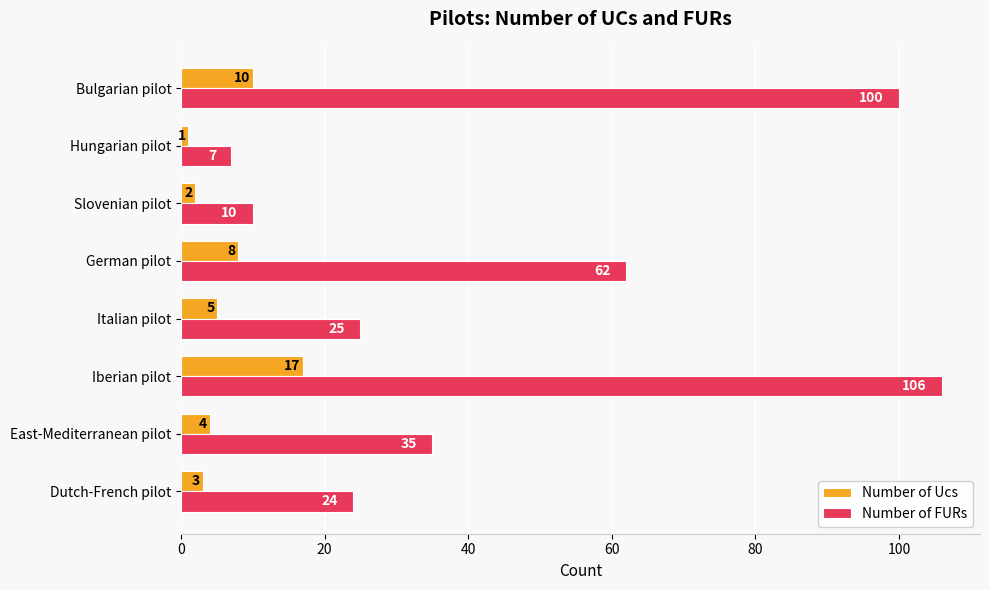

List the series in order of their overall mean, highest first.

Number of FURs, Number of Ucs